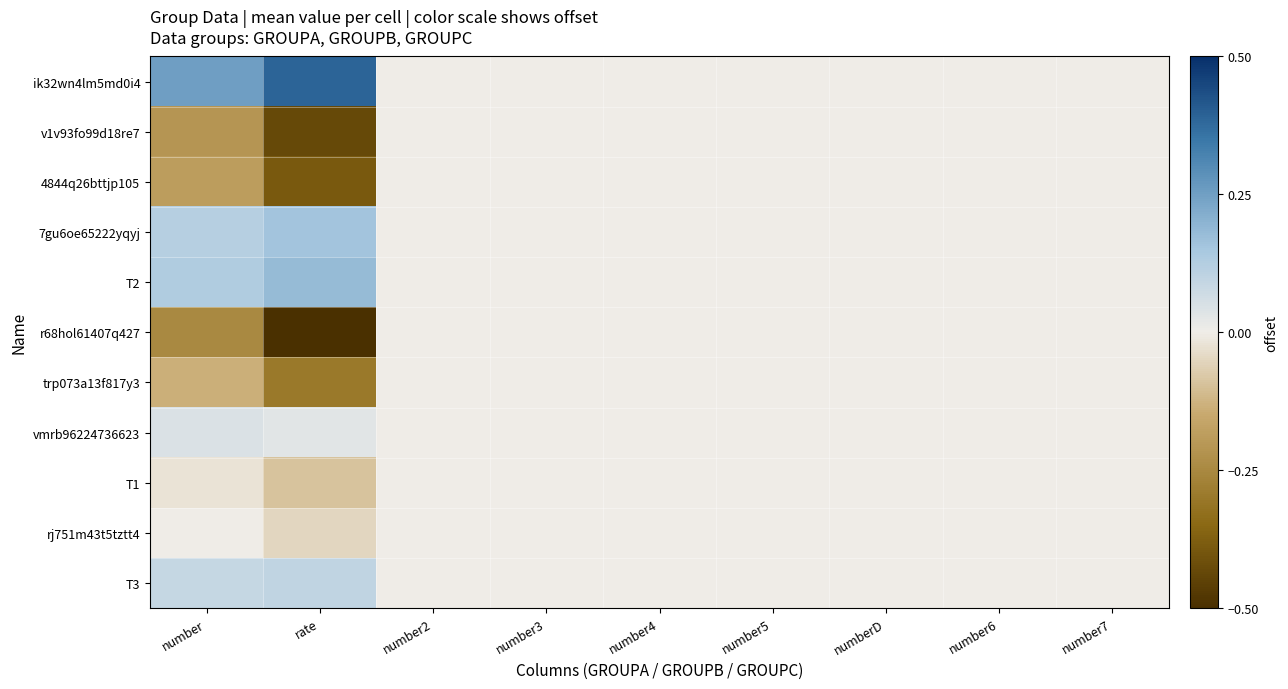

Rank the series by their maximum value, from highest to lowest.

ik32wn4lm5md0i4, T2, 7gu6oe65222yqyj, T3, vmrb96224736623, rj751m43t5tztt4, v1v93fo99d18re7, 4844q26bttjp105, r68hol61407q427, trp073a13f817y3, T1